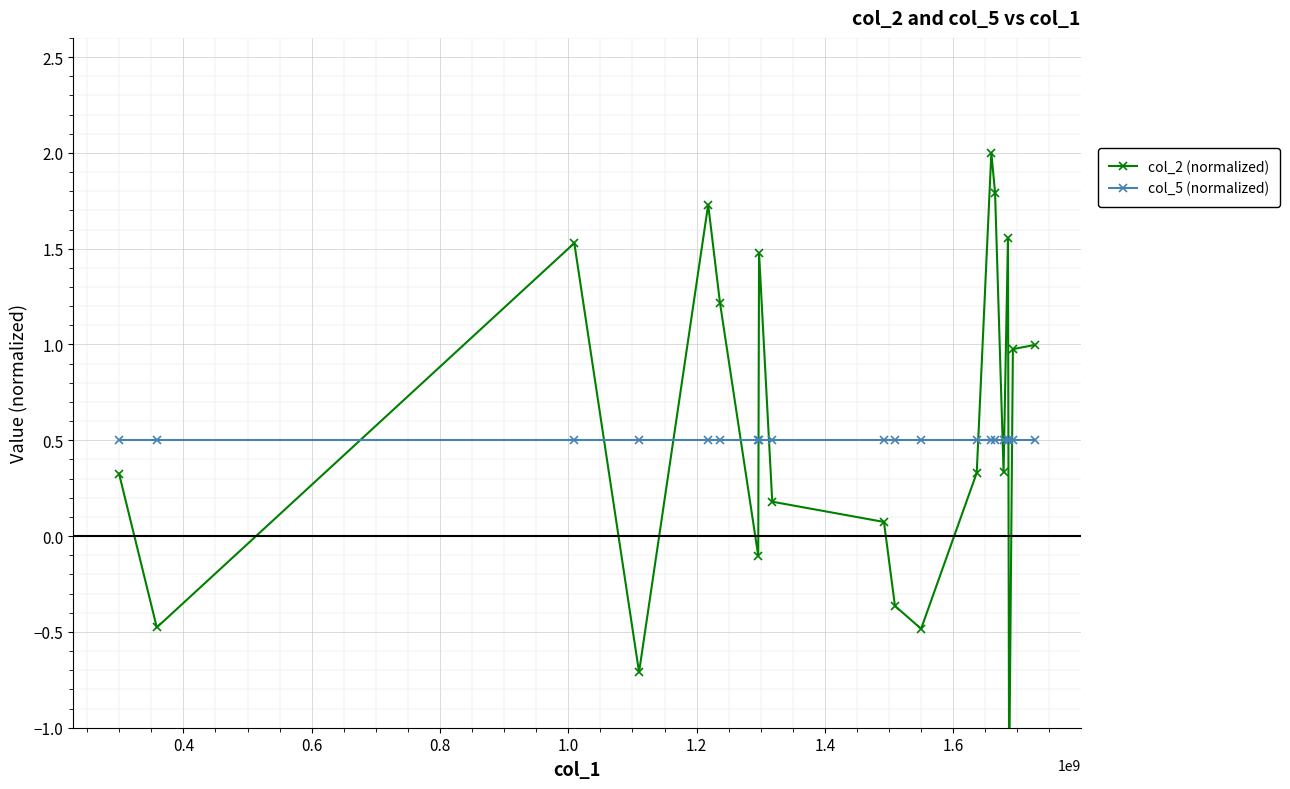

What is the average value of the col_2 (normalized) series?

0.6